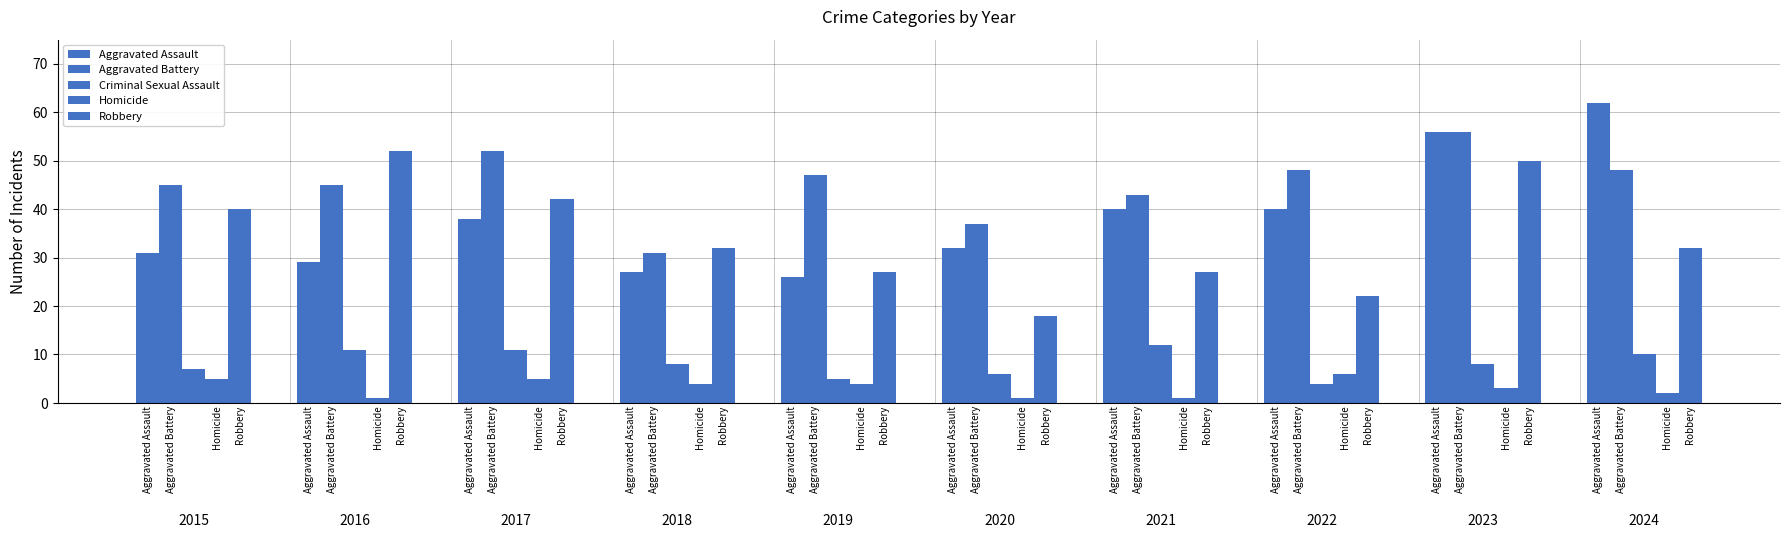

How many series are shown in this chart?

5